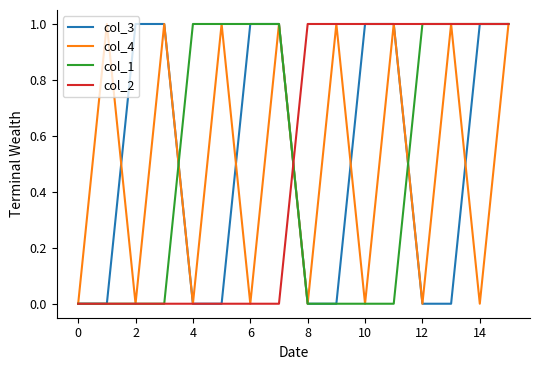

The value of col_4 at 14 is -1. True or false?

False